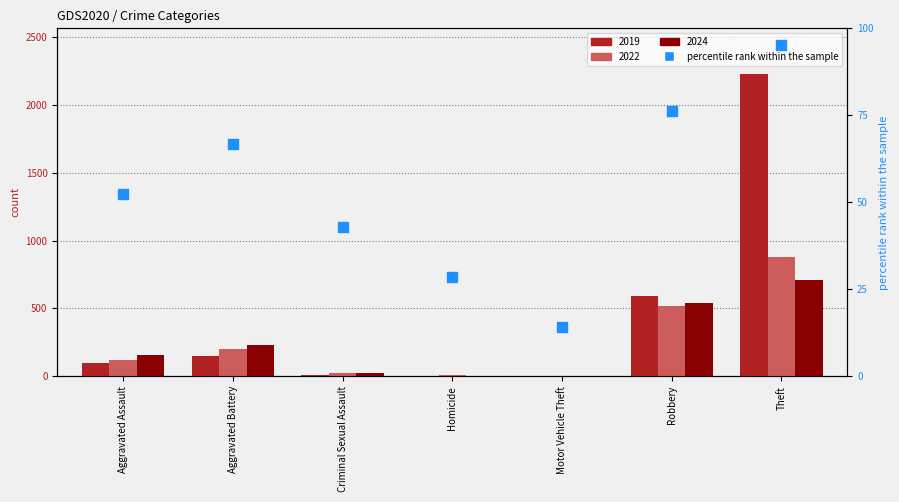

Which has a higher value, Homicide or Motor Vehicle Theft?

Homicide